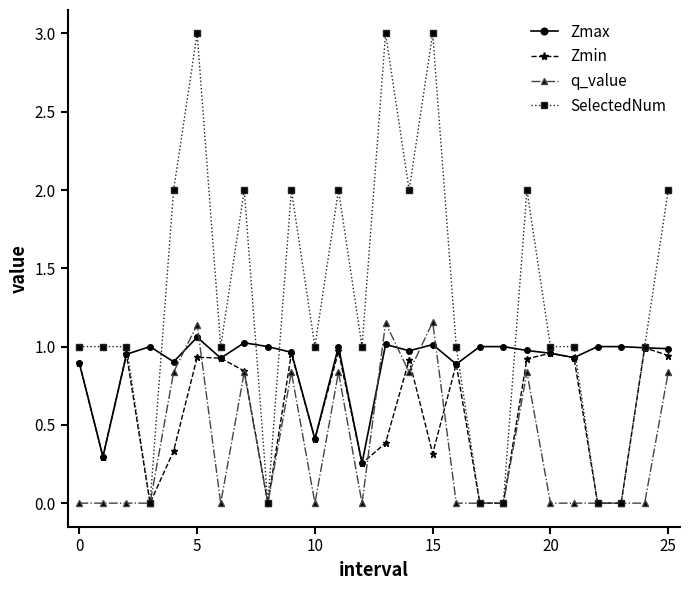

Which series ends up on top after the final intersection of Zmax and q_value?

Zmax